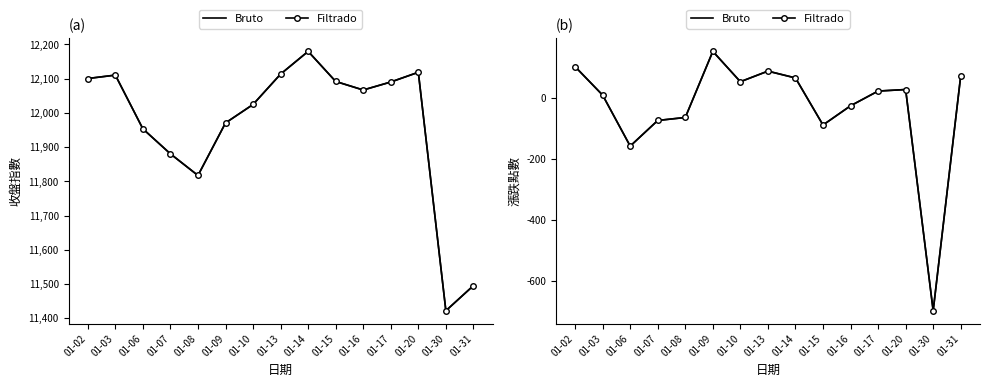

Reading right to left, list all the values displayed in this chart.

Bruto: 01-31=73.4	01-30=-697.0	01-20=28.4	01-17=23.4	01-16=-24.9	01-15=-87.9	01-14=66.4	01-13=88.8	01-10=54.0	01-09=153.5	01-08=-63.2	01-07=-73.0	01-06=-157.1	01-03=9.9	01-02=103.3
Filtrado: 01-31=73.4	01-30=-697.0	01-20=28.4	01-17=23.4	01-16=-24.9	01-15=-87.9	01-14=66.4	01-13=88.8	01-10=54.0	01-09=153.5	01-08=-63.2	01-07=-73.0	01-06=-157.1	01-03=9.9	01-02=103.3